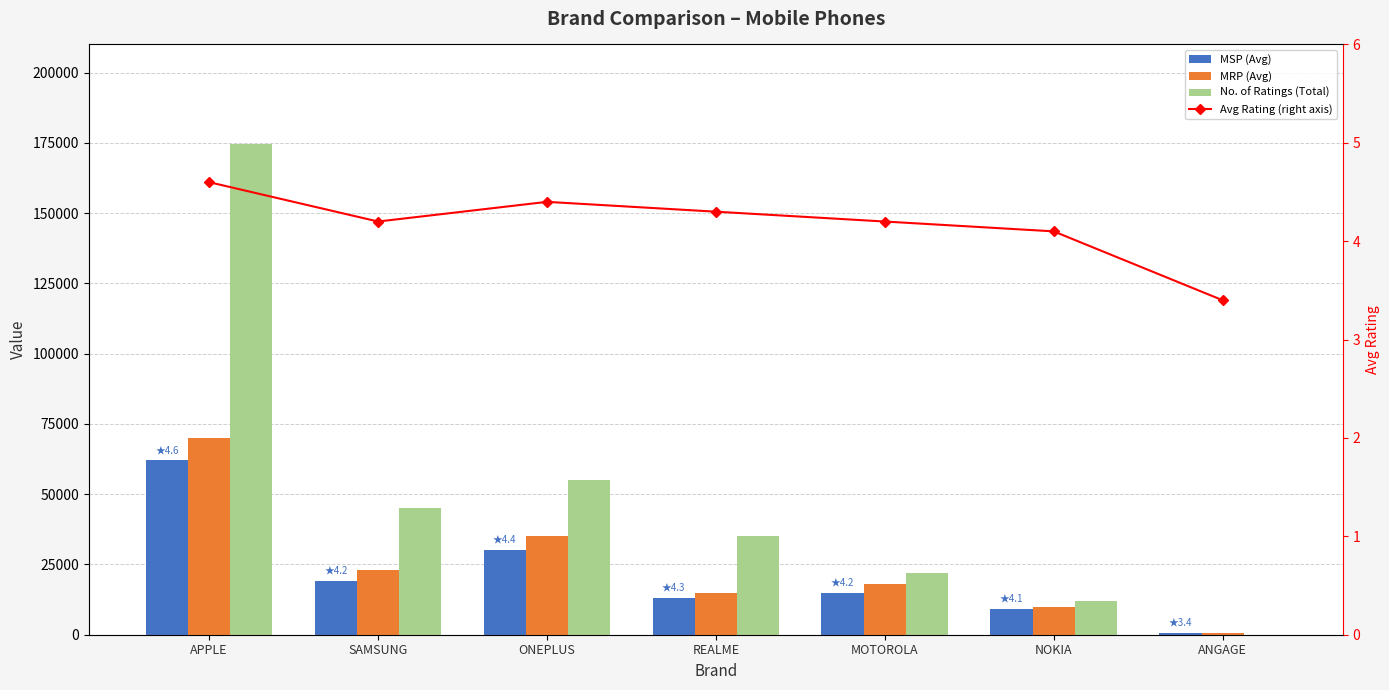

What position from the left is SAMSUNG?

2